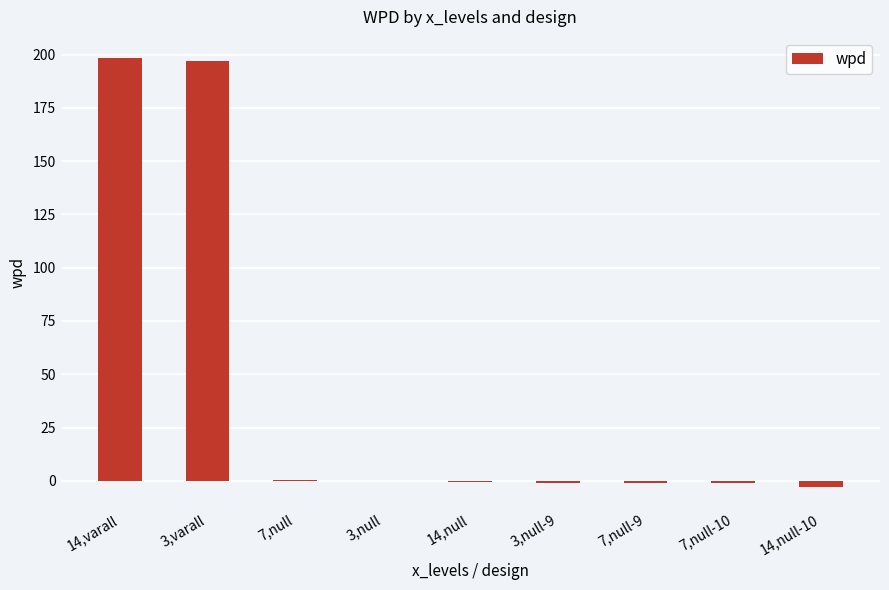

What is the maximum value shown in the chart?

198.3